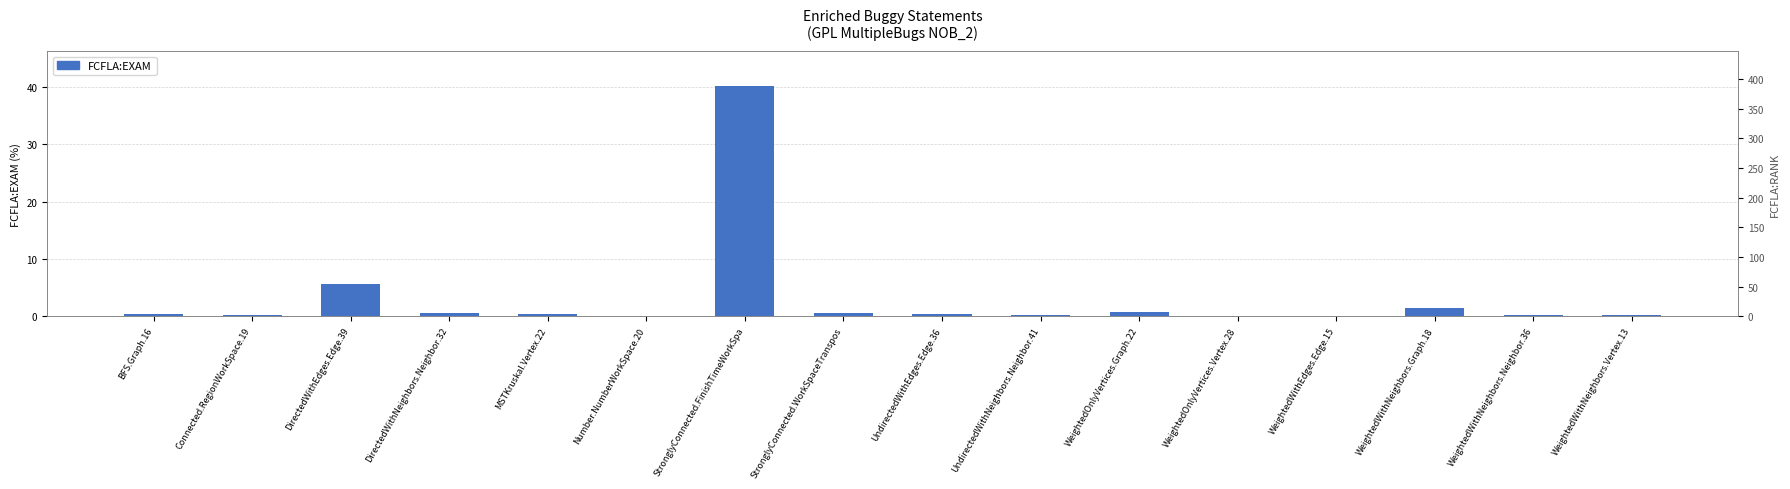

Rank the series at UndirectedWithNeighbors.Neighbor.41 from lowest to highest value.

FCFLA:EXAM, FCFLA:RANK